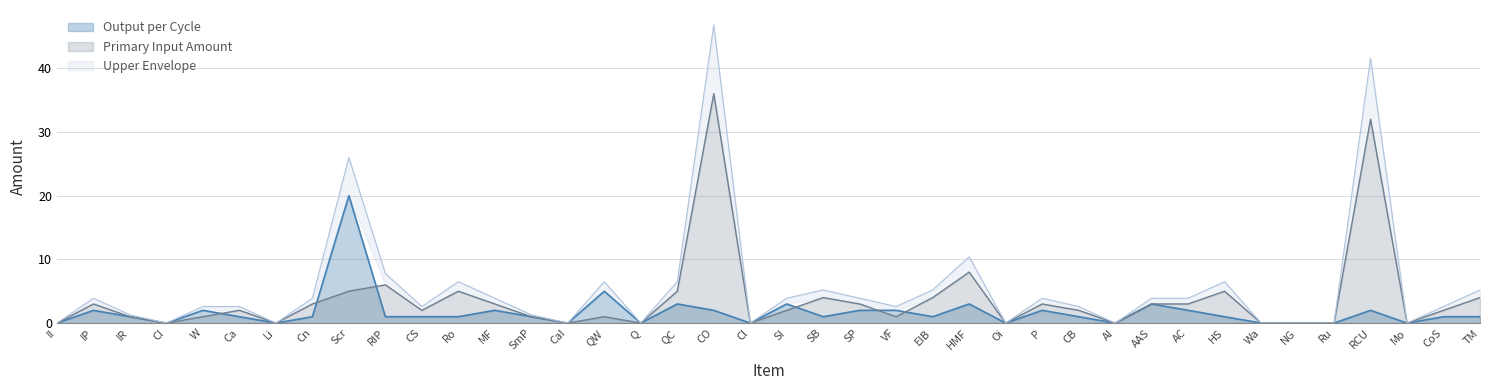

How many data points in Output per Cycle are less than 1?

12